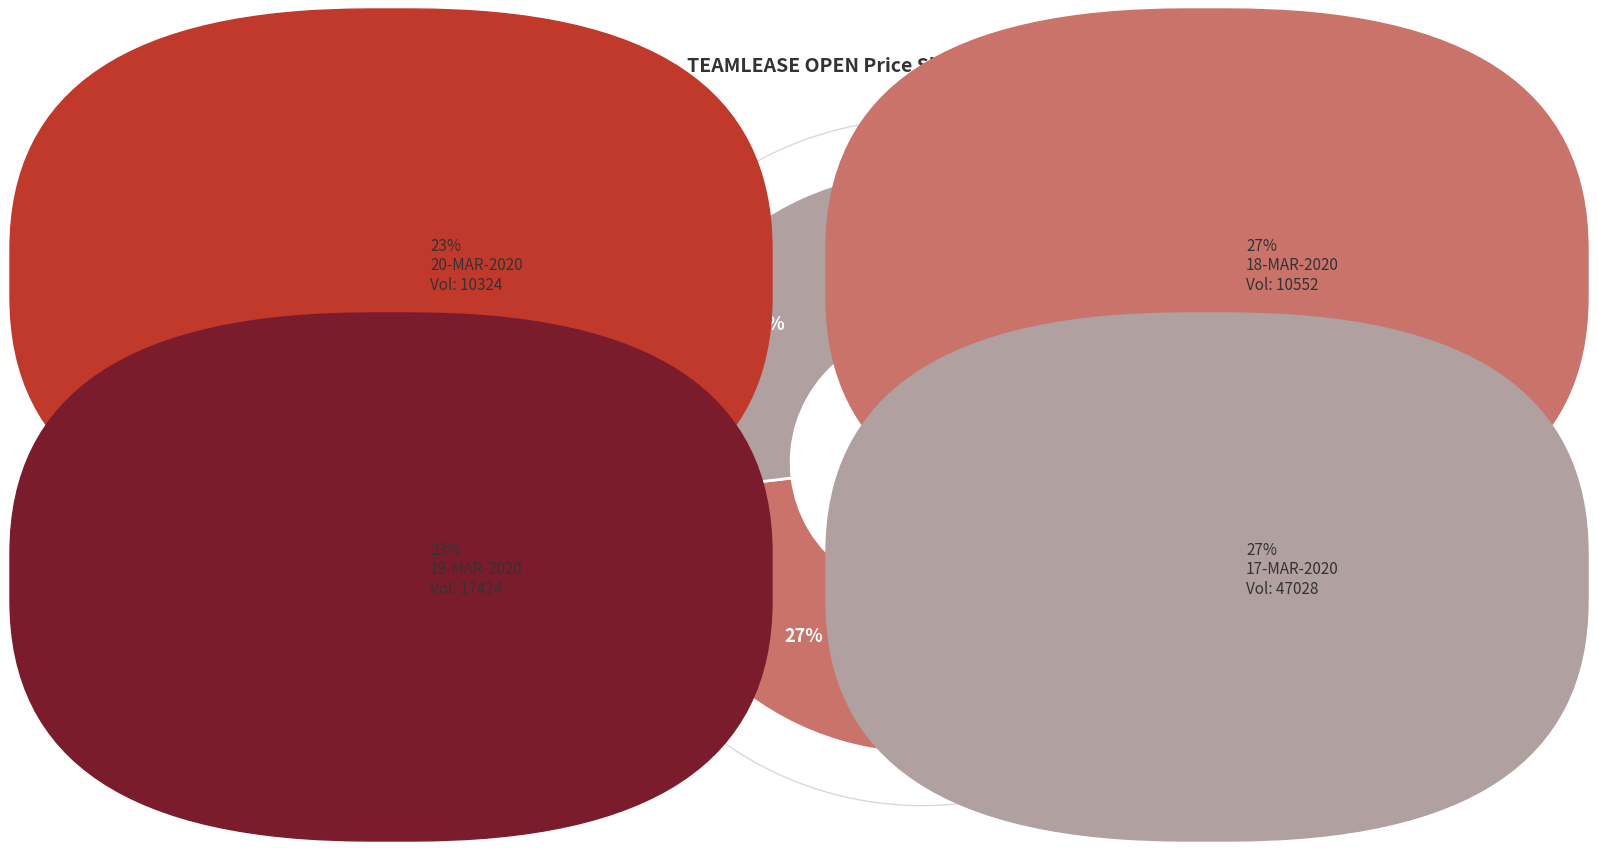

What portion of the pie excludes 47028?

73.1%